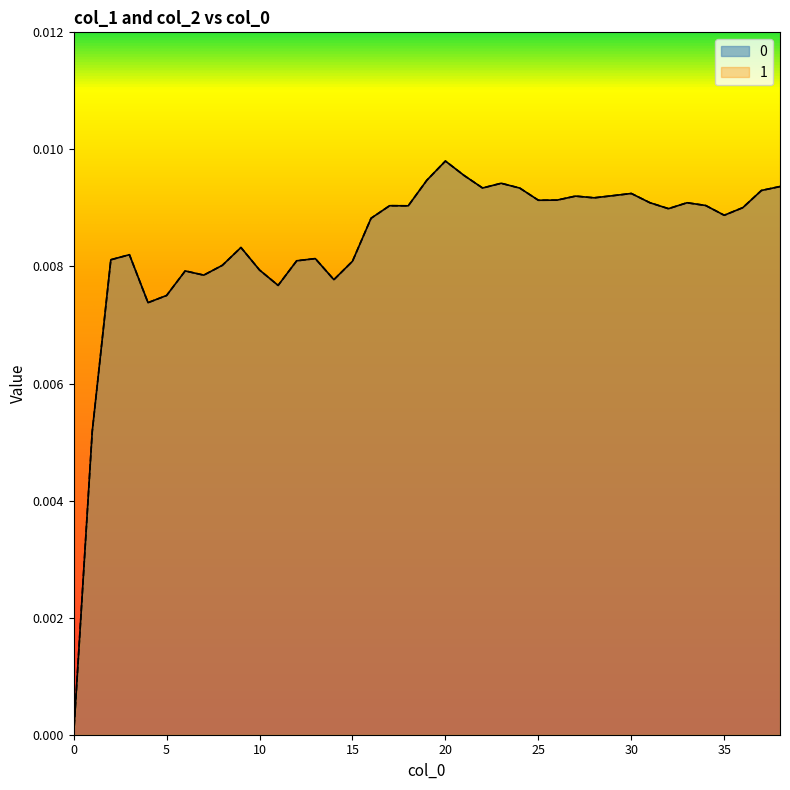

What are all the series names shown in the legend?

0, 1